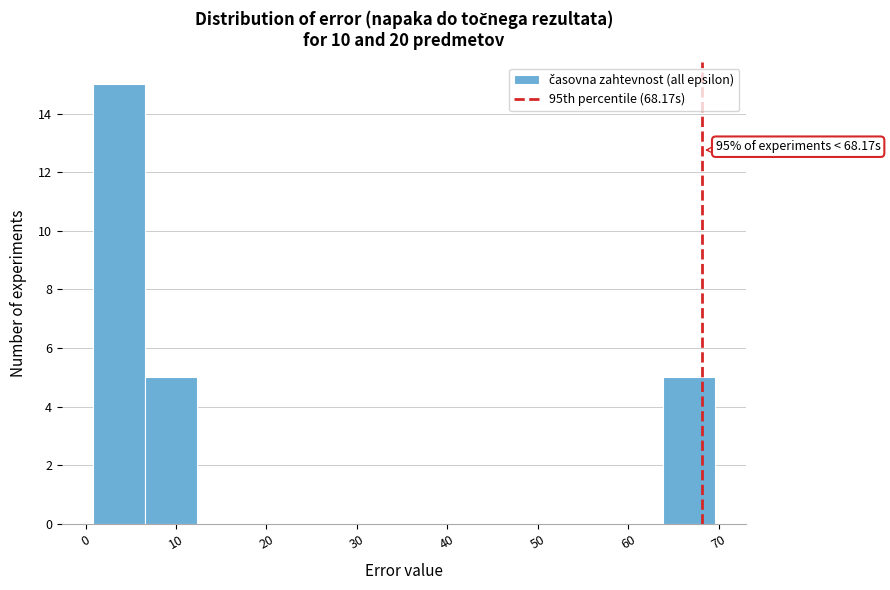

Over which range of the x-axis is the bar tallest?

1 to 7